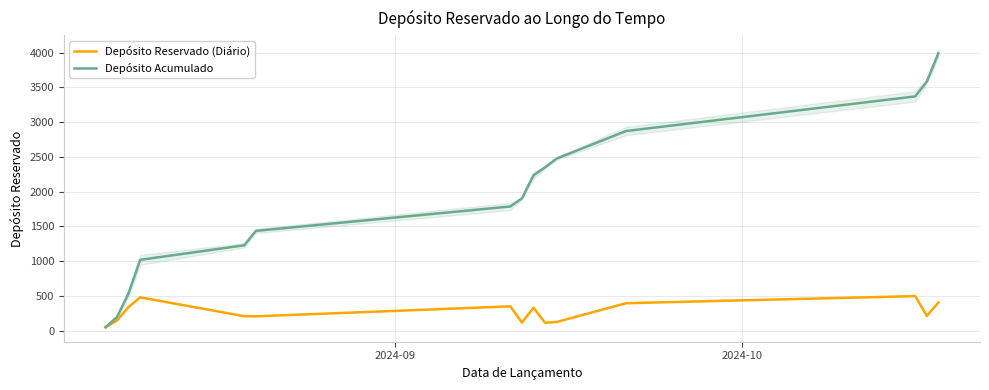

What is the maximum value for Depósito Acumulado?

3989